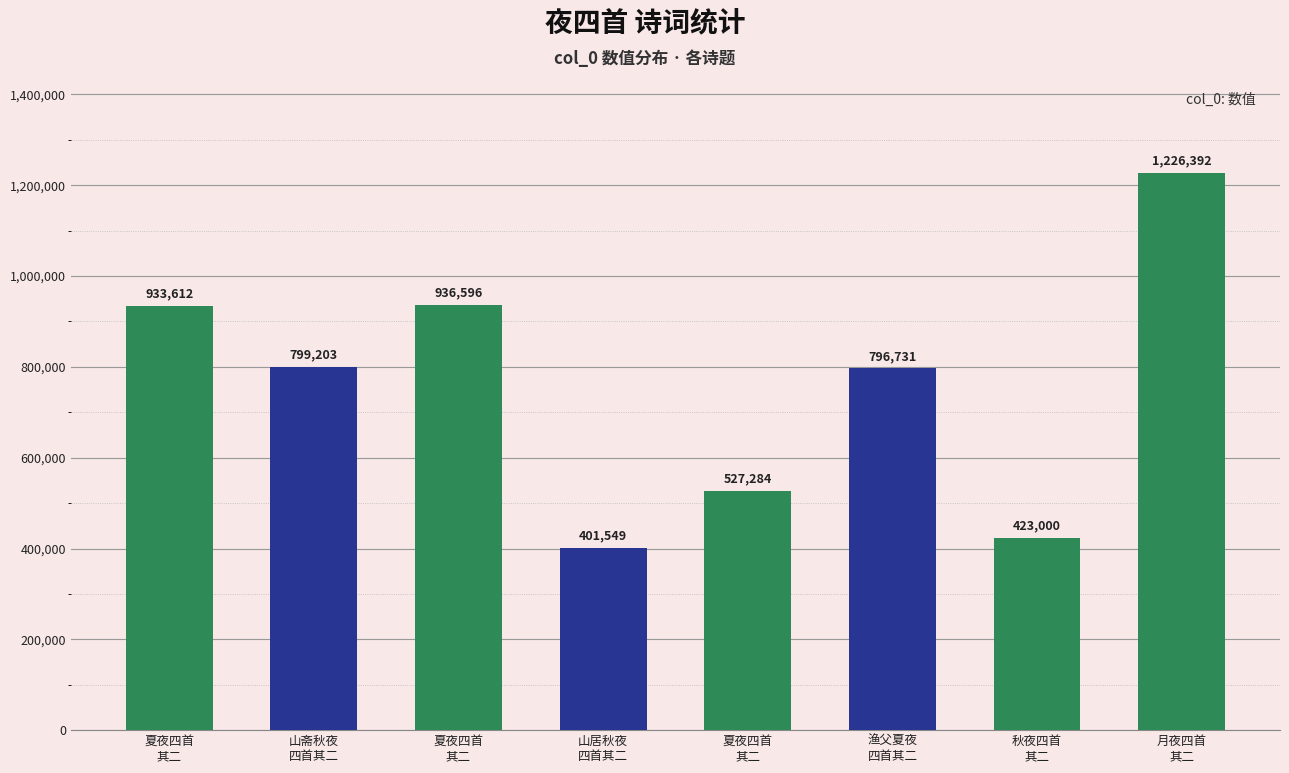

Which has a higher value, 夏夜四首
其二 or 秋夜四首
其二?

夏夜四首
其二